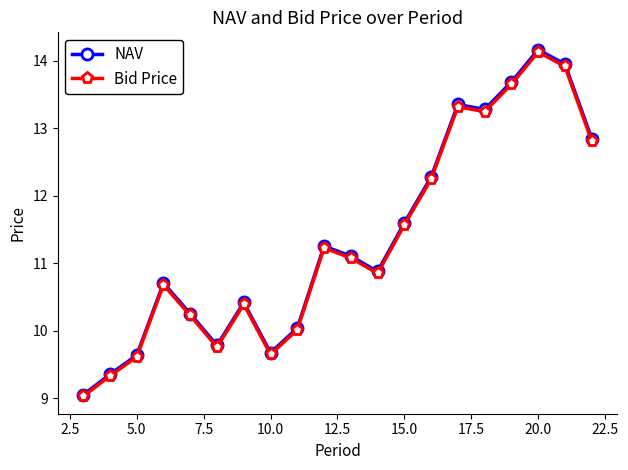

True or false: Bid Price has more than 2 points higher than both neighbors.

True